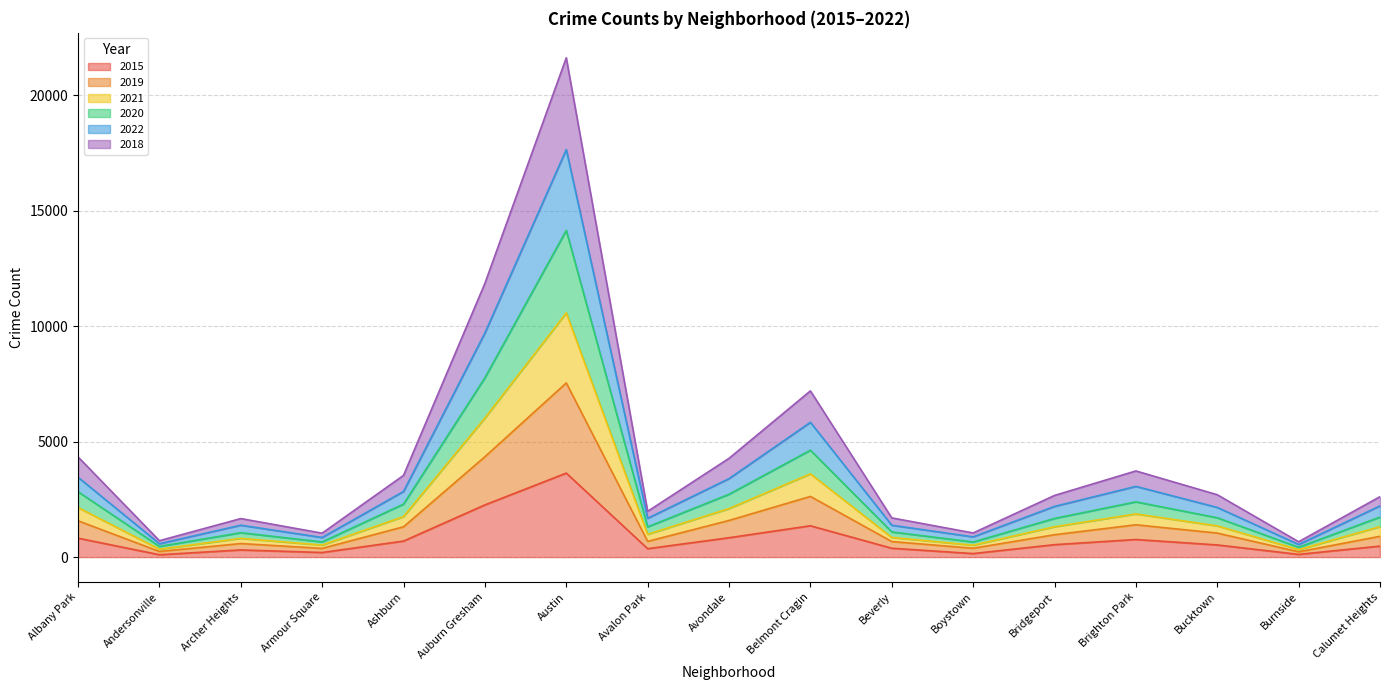

At which category is the sum across all series the highest?

Austin